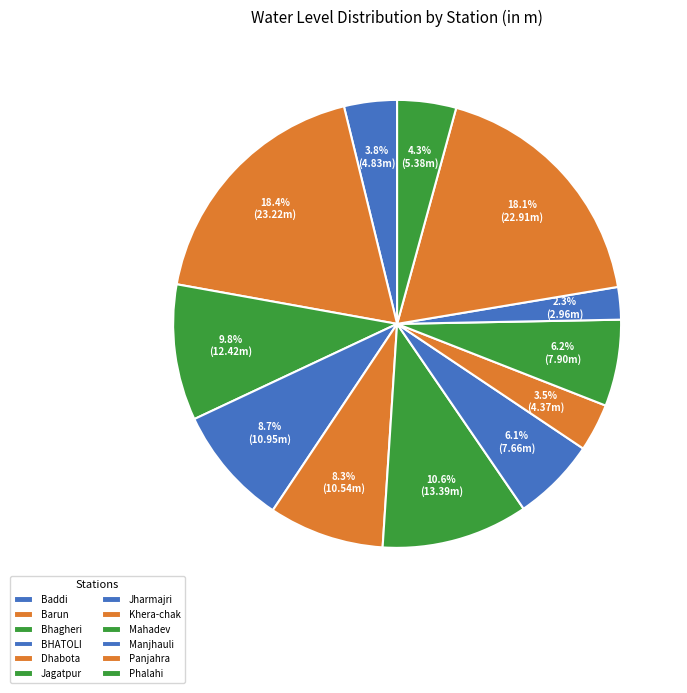

How many segments does this pie chart have?

12